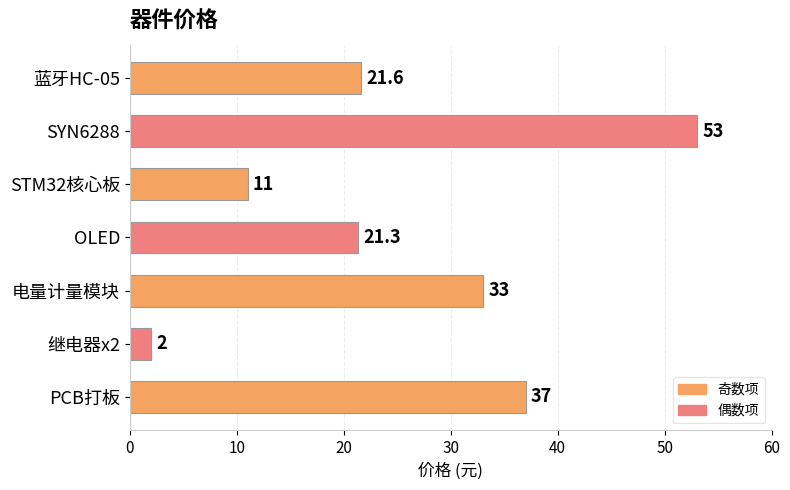

Reading top to bottom, transcribe all the data shown in this chart.

21.6	53.0	11.0	21.3	33.0	2.0	37.0